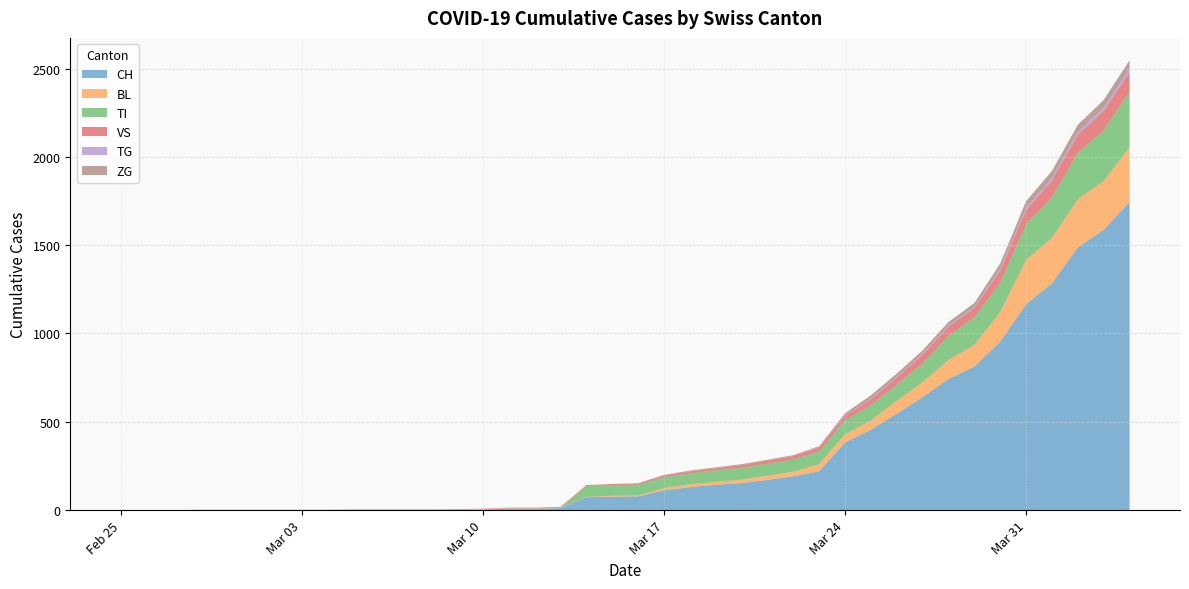

Reading left to right, list all the values displayed in this chart.

CH: 0	0	0	0	0	0	0	0	0	2	2	2	2	3	4	9	9	11	73	76	78	112	130	143	153	171	192	220	383	455	546	640	742	813	954	1165	1284	1487	1587	1744
BL: 0	0	0	0	0	0	0	0	0	0	0	0	0	1	2	2	2	2	2	5	5	13	16	17	20	24	25	40	46	53	73	84	108	123	167	251	258	272	277	309
TI: 0	0	0	0	0	0	0	0	0	0	0	0	0	0	0	0	0	0	61	61	61	62	62	65	67	68	70	71	80	85	91	107	136	155	165	202	229	263	287	314
VS: 0	0	0	2	2	2	2	2	2	2	2	2	2	2	2	3	3	5	6	6	8	11	11	12	15	17	19	24	25	35	41	50	53	54	71	81	96	104	109	112
TG: 0	0	0	0	0	0	0	0	0	0	0	0	0	0	0	0	0	0	0	0	0	0	0	0	0	0	0	2	2	4	4	5	5	6	10	11	13	14	18	21
ZG: 0	0	0	0	0	0	0	0	0	0	0	0	0	0	0	0	0	0	0	0	0	1	5	5	5	5	5	5	12	18	18	18	21	21	29	39	40	41	44	46